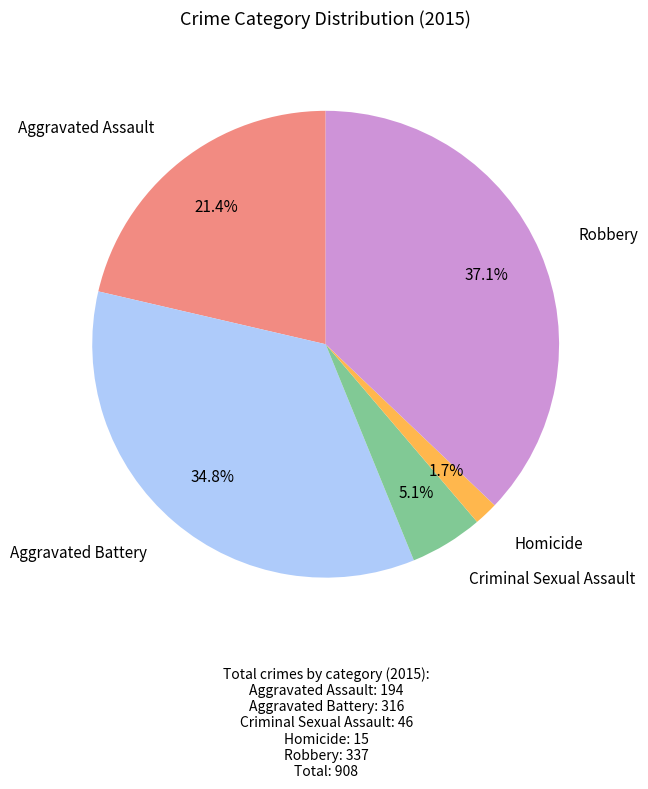

Rank the categories by value from highest to lowest.

Robbery, Aggravated Battery, Aggravated Assault, Criminal Sexual Assault, Homicide